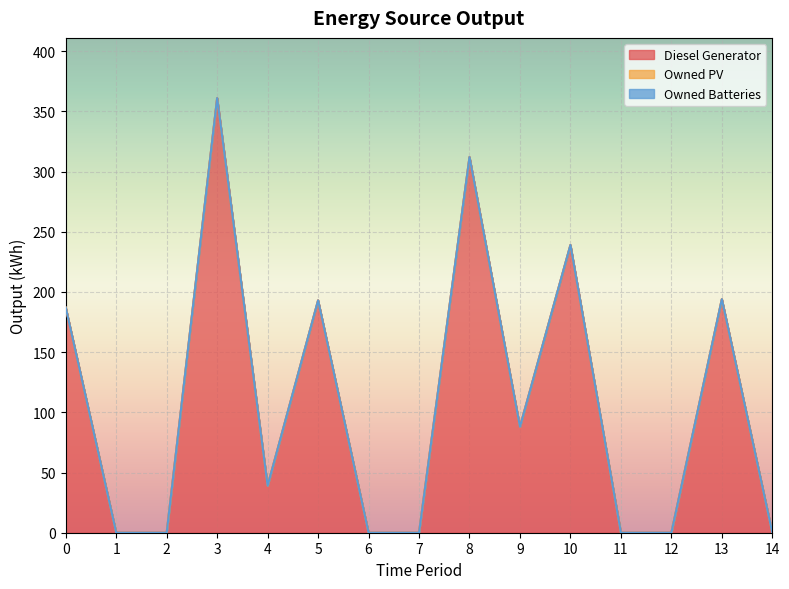

Which series changed the most between 3 and 14?

Diesel Generator